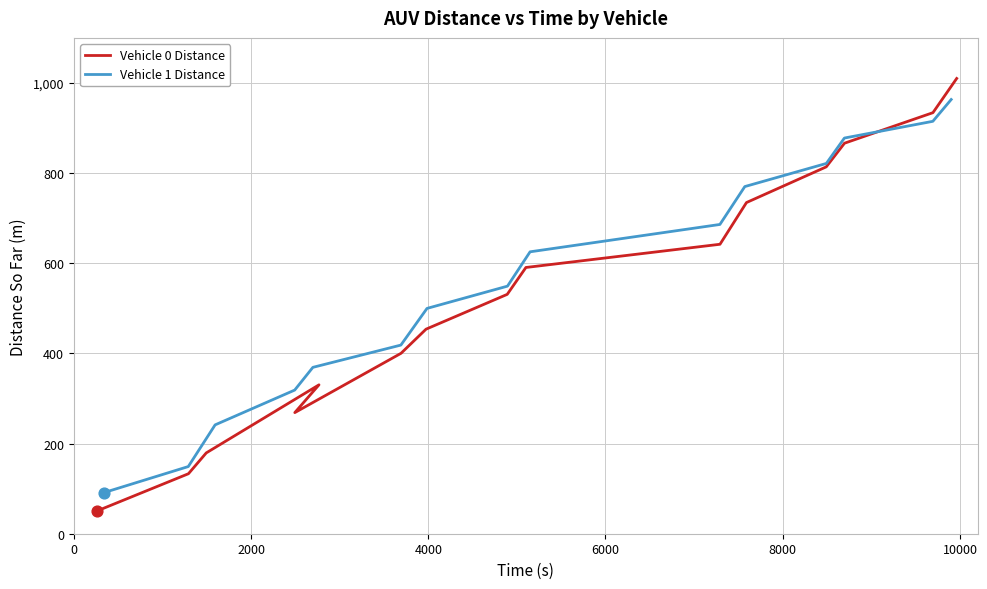

Which series has the widest spread of Y values?

Vehicle 0 Distance